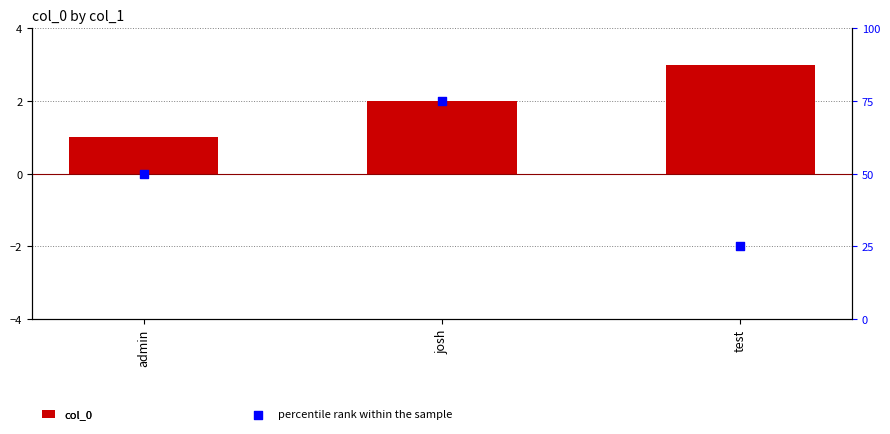

What are all the series names shown in the legend?

col_0, percentile rank within the sample